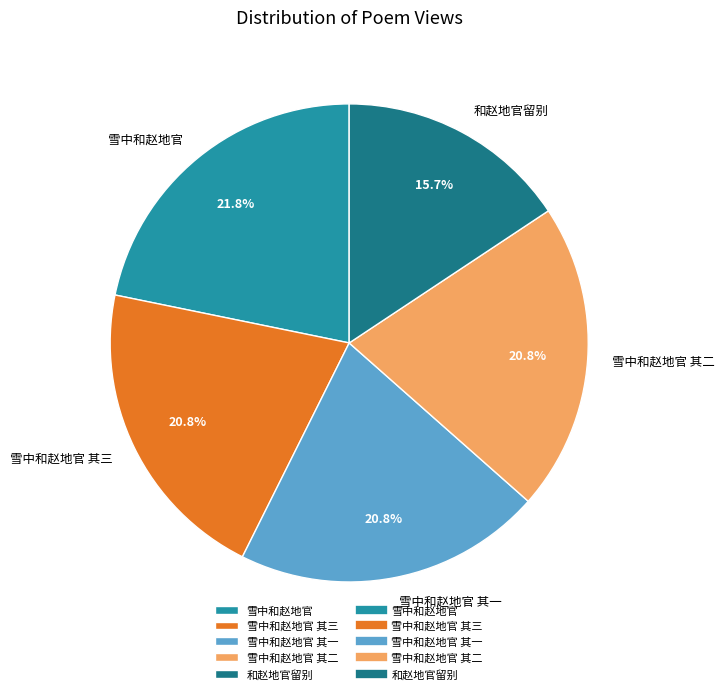

How many slices are in this pie chart?

5